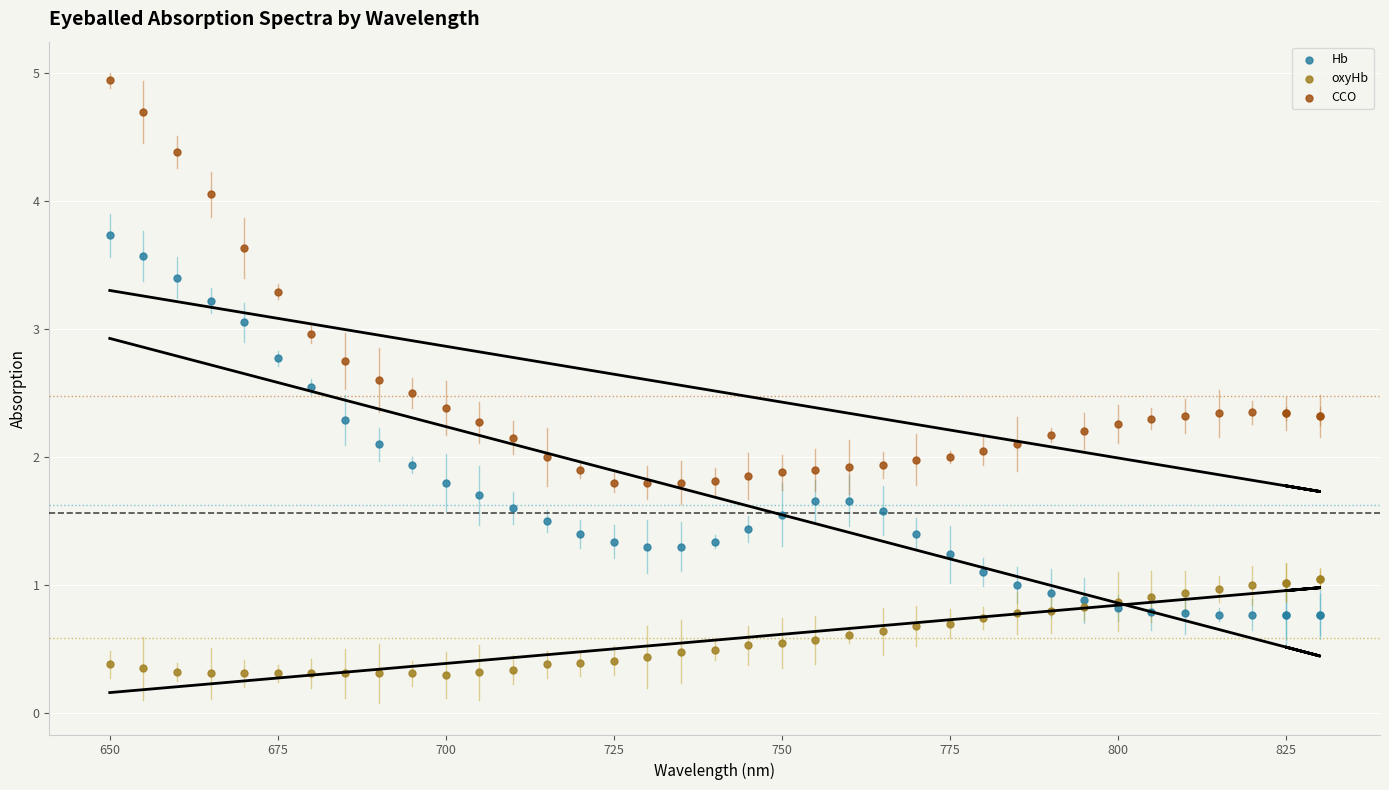

Which series reaches the minimum Y coordinate?

oxyHb